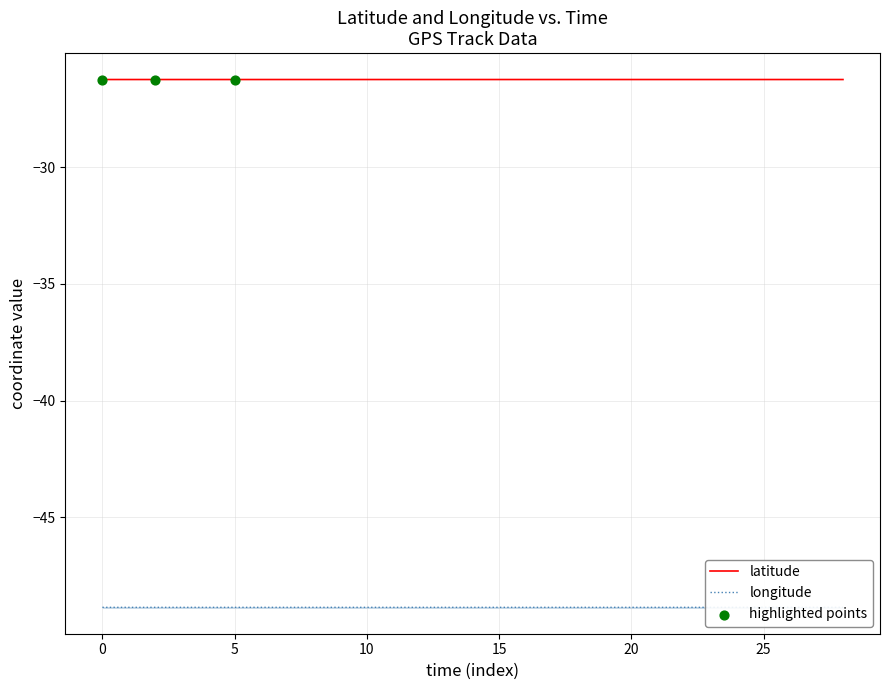

Which series has the largest total across all categories?

latitude